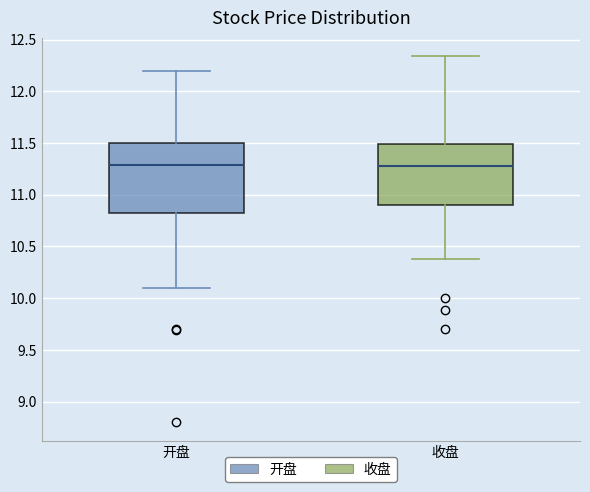

Where is the upper edge of the box for 开盘 on the y-axis? The values are not printed on the chart, so give them approximately, as read against the axis.

11.50